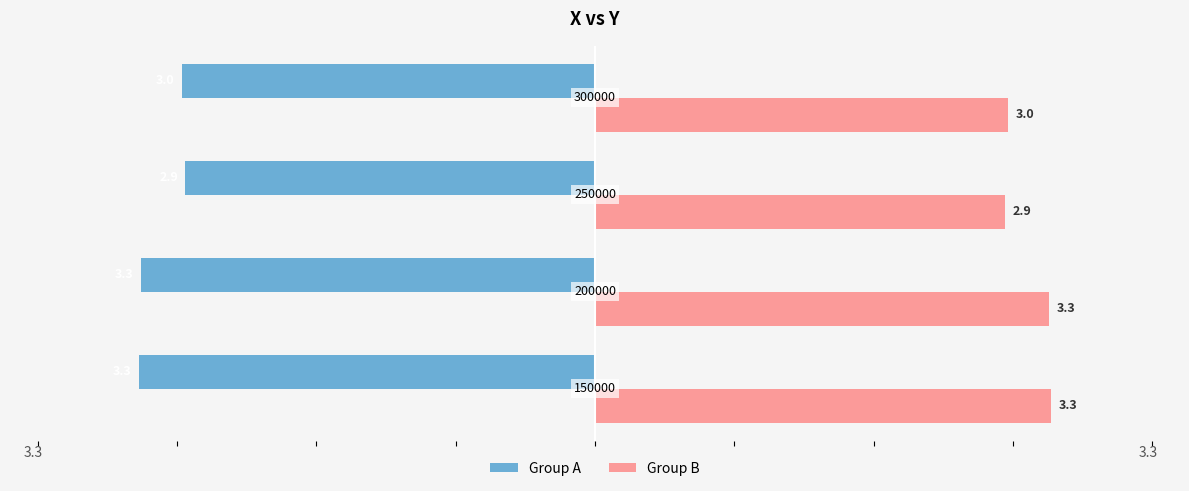

Rank the series by their maximum value, from highest to lowest.

Group B, Group A